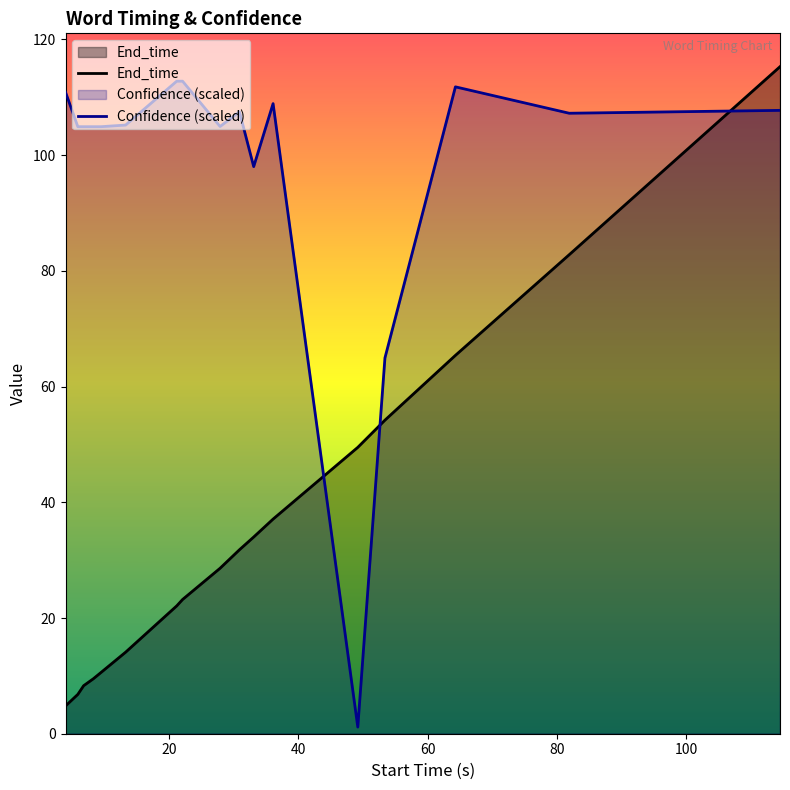

After their last crossing, which series has the higher values: Confidence (scaled) or End_time?

End_time